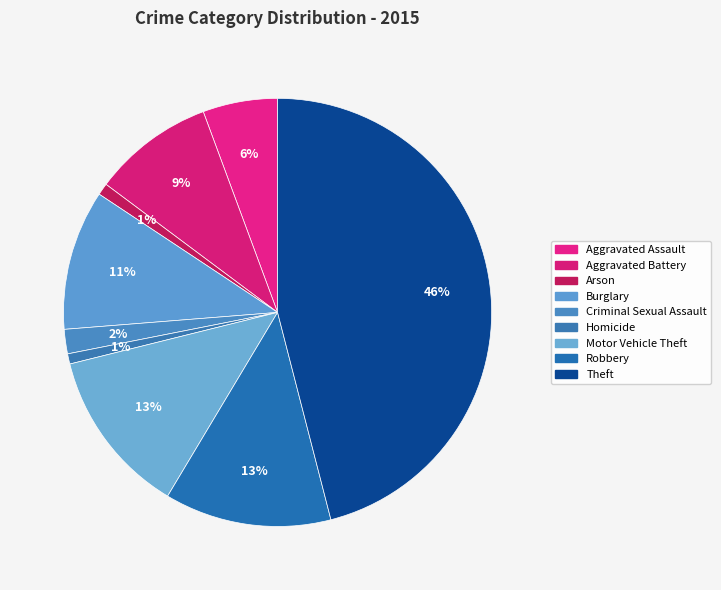

How many slices are in this pie chart?

9